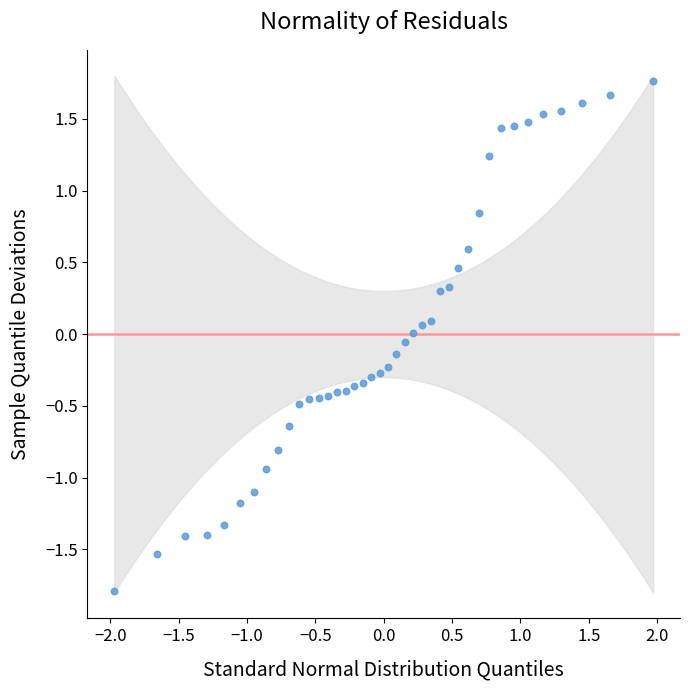

What is the range of X values (max minus min)?

3.9